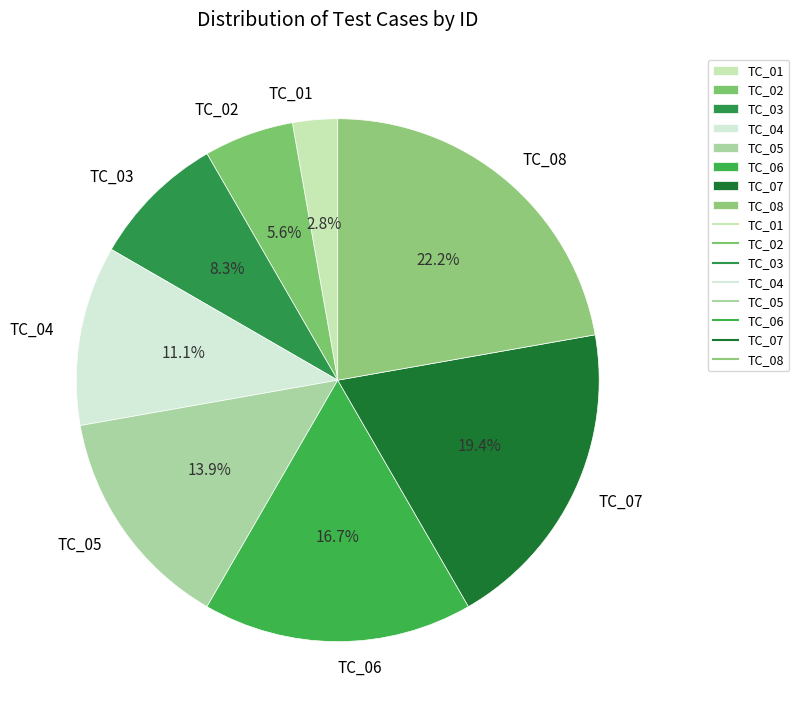

True or false: TC_05 accounts for 14% of the total.

True